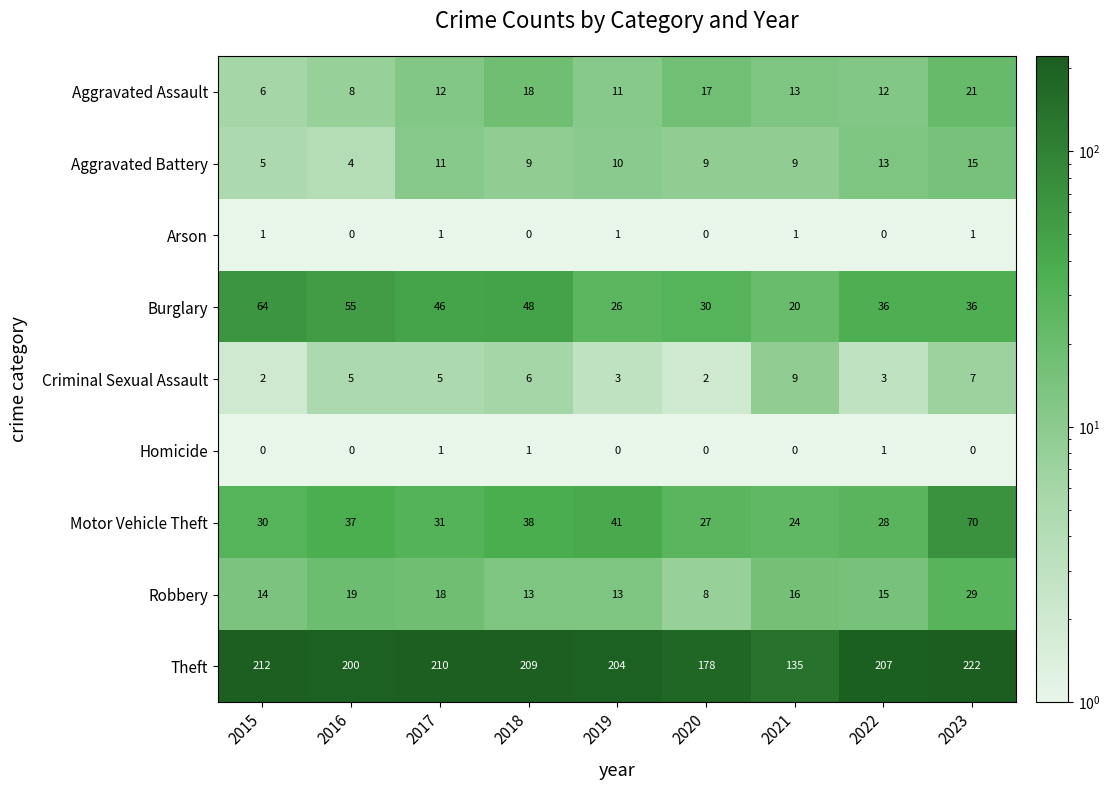

At how many categories does at least one series exceed 42?

9